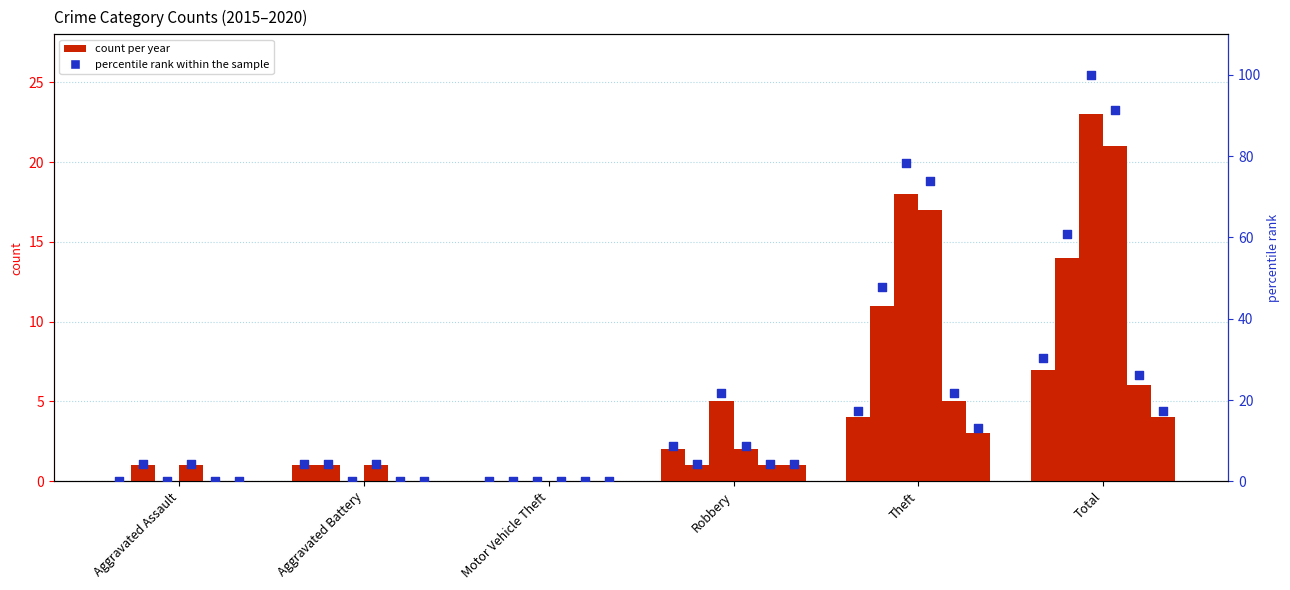

What is the change in value from Motor Vehicle Theft to Robbery?

+8.7